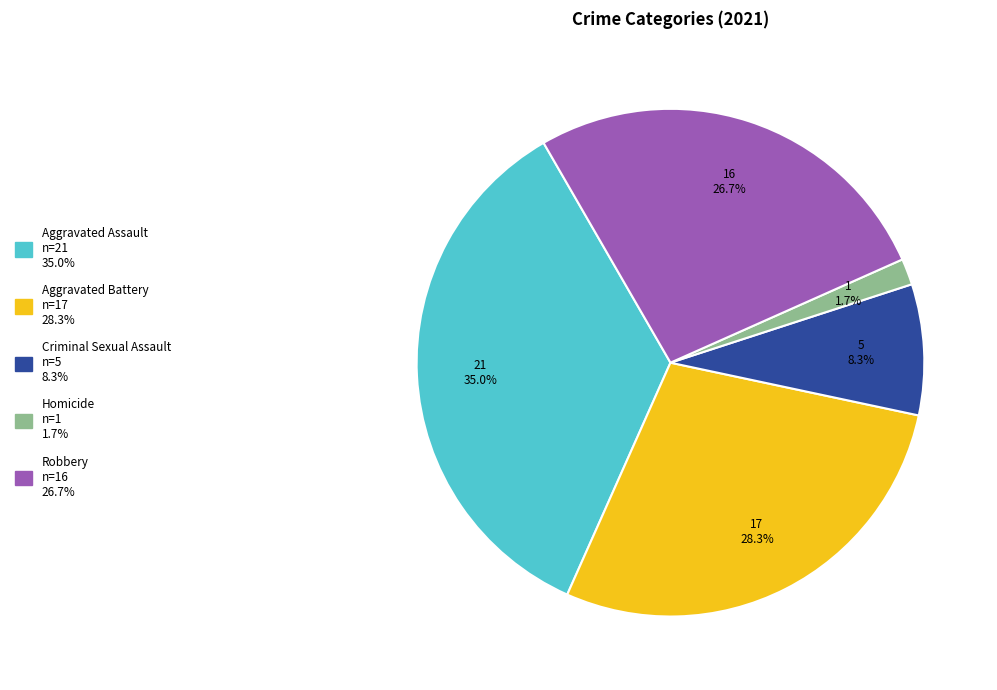

Is it true that Homicide is 2% of the pie?

True